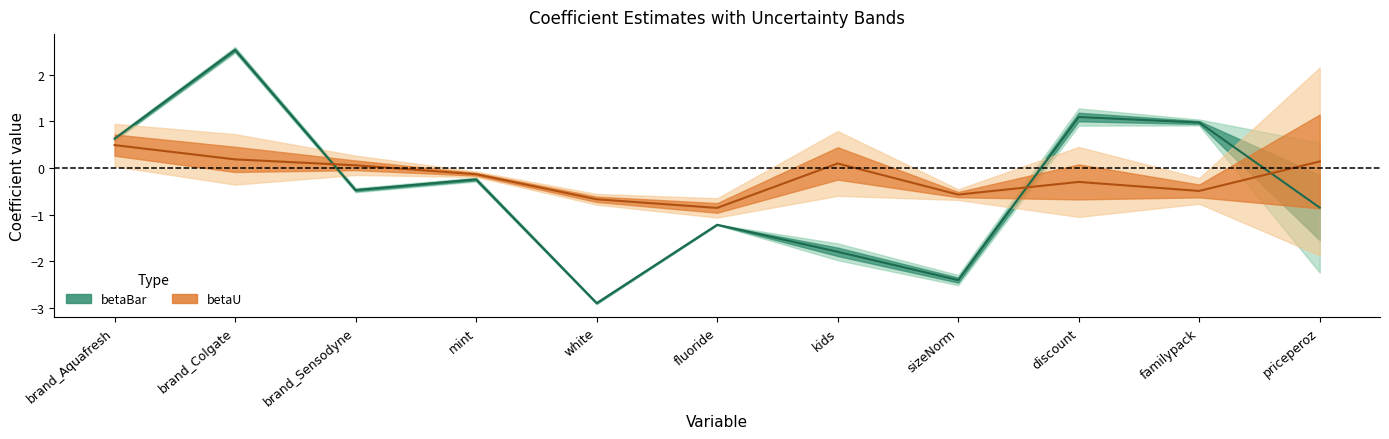

What is the average value of the betaU series?

-0.2